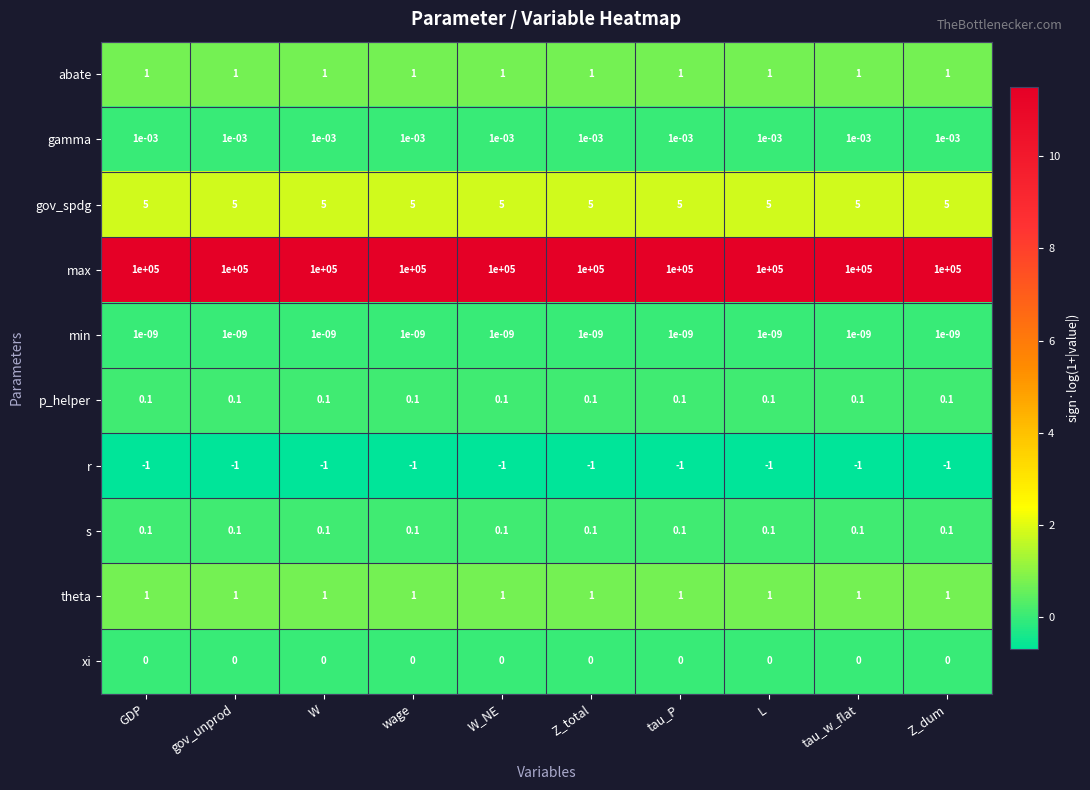

What is the maximum value shown in the chart?

100000.0